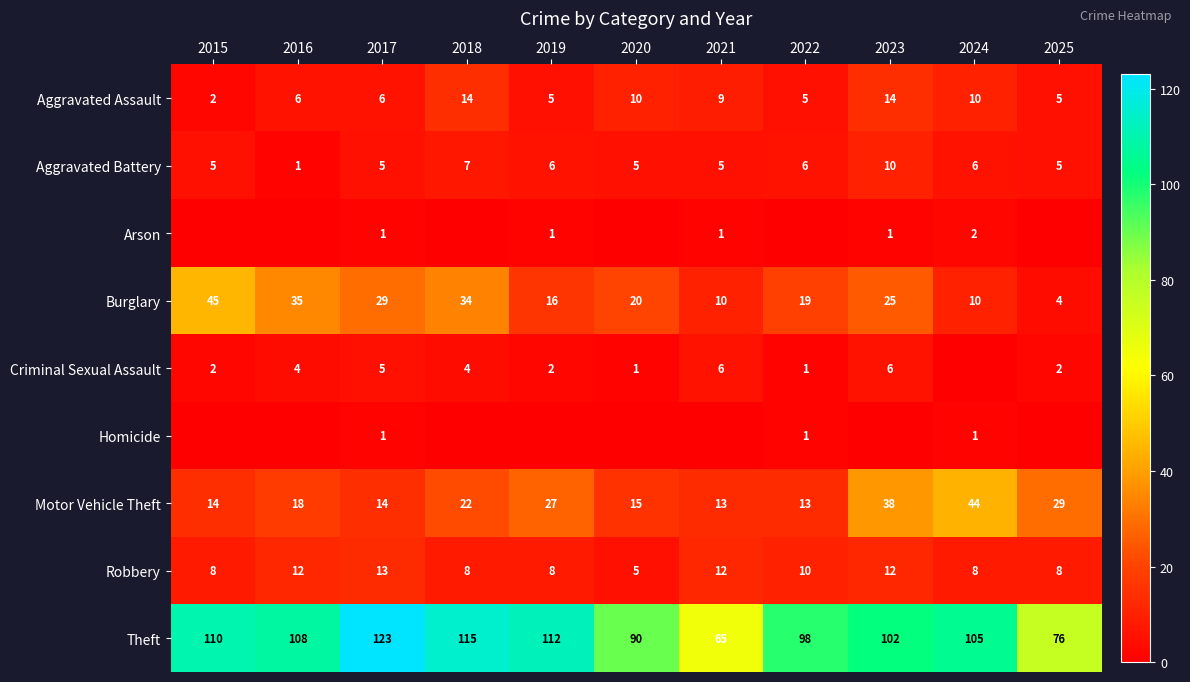

Is it true that Criminal Sexual Assault equals 2 at 2015?

True